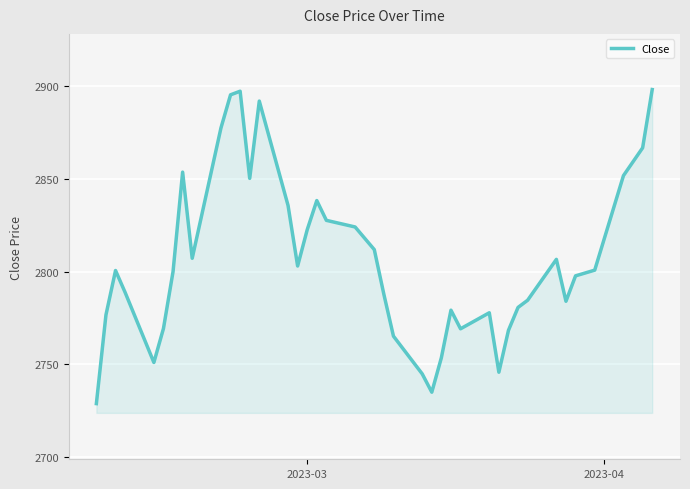

What is the minimum value shown in the chart?

2728.8